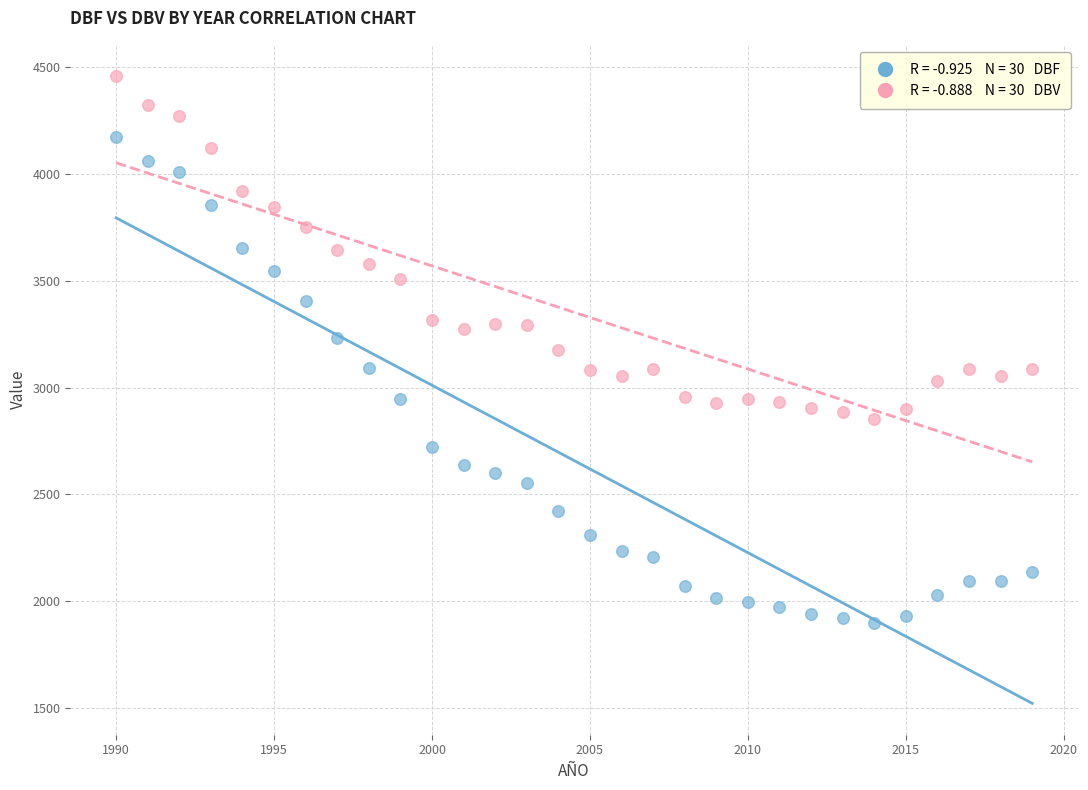

Across all data points, what is the range of Y values (max minus min)?

2560